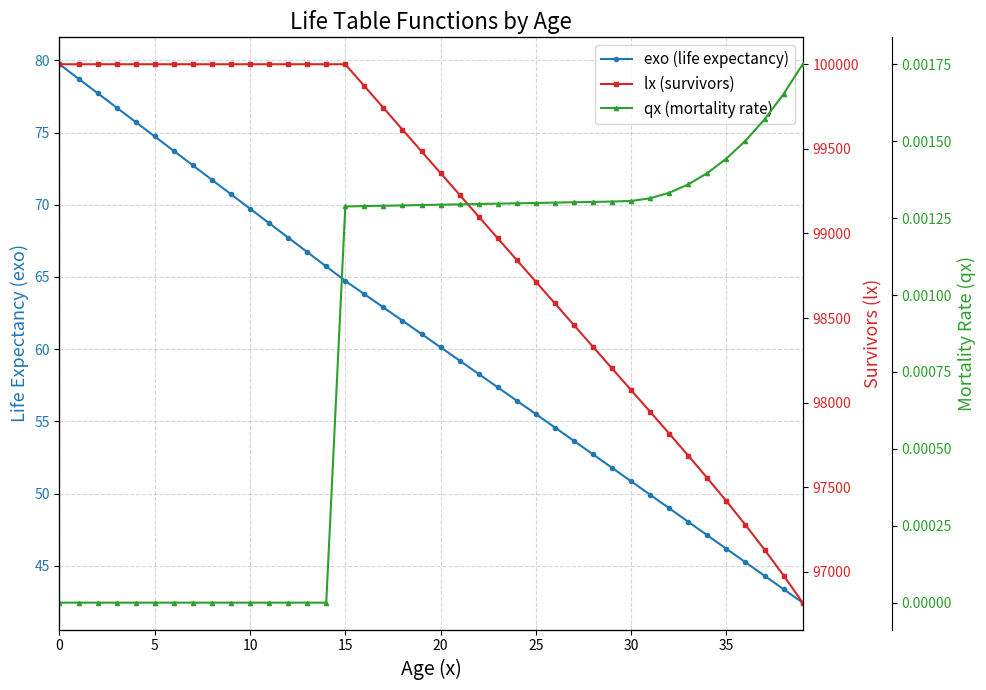

What is the label of the 14th point from the right?

26